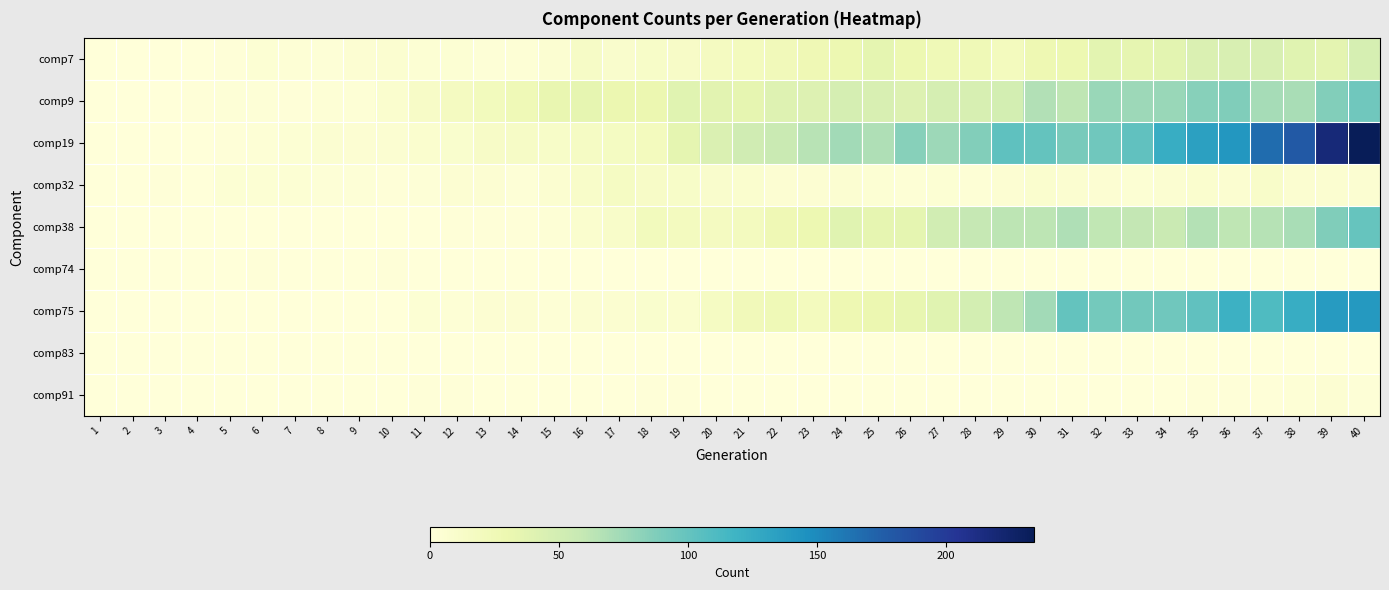

Reading right to left, list all the values displayed in this chart.

comp7: 40=47	39=36	38=39	37=45	36=45	35=43	34=37	33=34	32=37	31=29	30=28	29=20	28=25	27=25	26=29	25=35	24=29	23=26	22=22	21=20	20=18	19=13	18=12	17=10	16=14	15=6	14=3	13=2	12=4	11=4	10=7	9=5	8=2	7=3	6=4	5=1	4=0	3=0	2=0	1=0
comp9: 40=95	39=86	38=71	37=72	36=87	35=85	34=77	33=75	32=77	31=62	30=67	29=49	28=46	27=48	26=42	25=45	24=48	23=42	22=41	21=34	20=38	19=39	18=30	17=30	16=34	15=32	14=25	13=21	12=18	11=13	10=8	9=3	8=3	7=1	6=2	5=2	4=1	3=0	2=0	1=0
comp19: 40=234	39=218	38=179	37=167	36=141	35=134	34=124	33=102	32=95	31=91	30=100	29=103	28=86	27=75	26=85	25=68	24=74	23=64	22=56	21=52	20=43	19=35	18=20	17=17	16=15	15=12	14=14	13=13	12=9	11=8	10=6	9=5	8=6	7=4	6=3	5=1	4=0	3=0	2=0	1=0
comp32: 40=6	39=7	38=7	37=11	36=7	35=8	34=6	33=4	32=5	31=7	30=8	29=5	28=3	27=4	26=3	25=4	24=6	23=5	22=5	21=8	20=10	19=12	18=13	17=16	16=11	15=7	14=2	13=5	12=5	11=2	10=1	9=2	8=2	7=4	6=4	5=4	4=0	3=1	2=0	1=0
comp38: 40=99	39=87	38=71	37=65	36=62	35=66	34=56	33=60	32=61	31=68	30=63	29=63	28=59	27=51	26=35	25=34	24=39	23=29	22=26	21=19	20=18	19=19	18=21	17=11	16=8	15=3	14=1	13=1	12=1	11=0	10=0	9=0	8=0	7=0	6=0	5=0	4=0	3=0	2=0	1=0
comp74: 40=0	39=0	38=0	37=0	36=0	35=0	34=0	33=0	32=0	31=0	30=0	29=0	28=0	27=0	26=0	25=0	24=0	23=0	22=0	21=0	20=0	19=0	18=0	17=0	16=0	15=0	14=0	13=0	12=0	11=0	10=1	9=0	8=0	7=0	6=1	5=0	4=0	3=0	2=0	1=0
comp75: 40=139	39=138	38=124	37=110	36=120	35=102	34=95	33=94	32=93	31=100	30=74	29=62	28=49	27=39	26=33	25=30	24=28	23=20	22=25	21=22	20=16	19=8	18=9	17=7	16=6	15=3	14=5	13=5	12=3	11=4	10=0	9=0	8=0	7=0	6=0	5=0	4=0	3=0	2=0	1=0
comp83: 40=0	39=0	38=0	37=0	36=0	35=0	34=0	33=0	32=0	31=0	30=0	29=0	28=0	27=0	26=0	25=0	24=0	23=0	22=0	21=0	20=0	19=0	18=0	17=0	16=0	15=0	14=0	13=0	12=0	11=0	10=0	9=0	8=0	7=0	6=0	5=0	4=0	3=0	2=0	1=0
comp91: 40=2	39=5	38=3	37=1	36=1	35=1	34=0	33=0	32=0	31=0	30=0	29=0	28=0	27=0	26=0	25=0	24=0	23=0	22=0	21=0	20=0	19=1	18=1	17=0	16=0	15=0	14=0	13=0	12=1	11=1	10=0	9=0	8=0	7=0	6=0	5=0	4=0	3=0	2=0	1=0